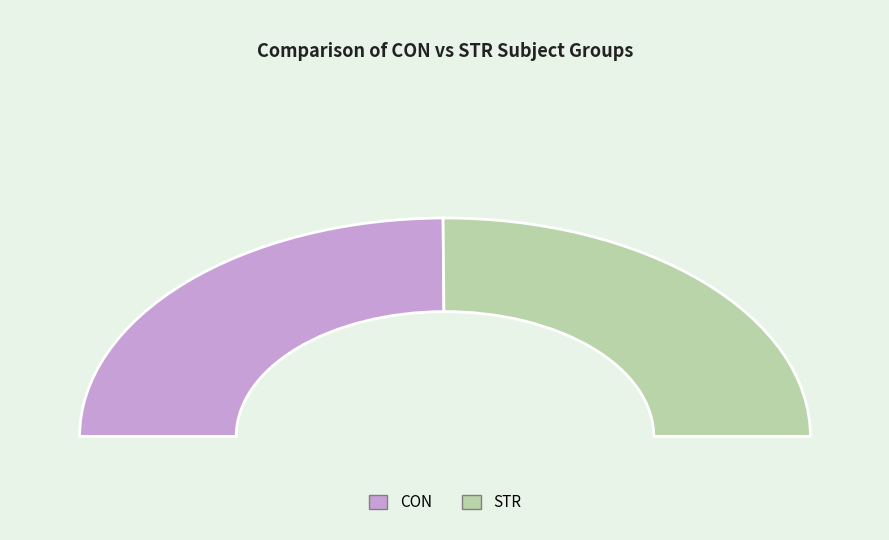

Is there a majority slice in this chart?

Yes